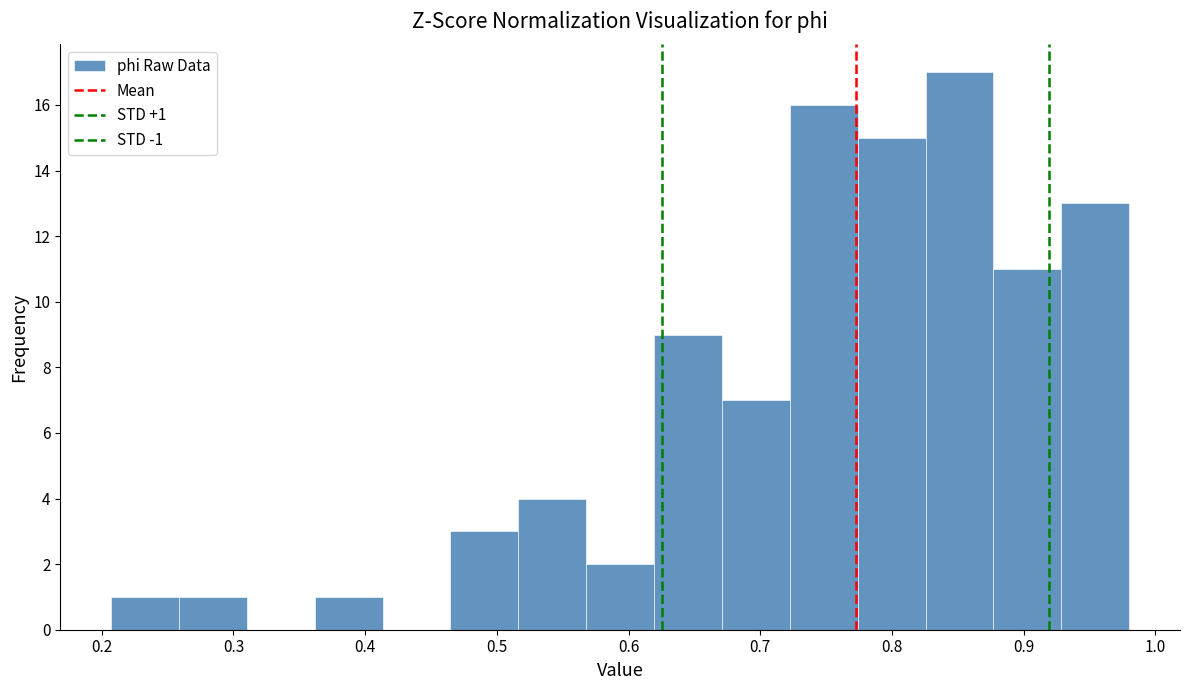

Which range on the x-axis has the tallest bar?

0.83 to 0.88